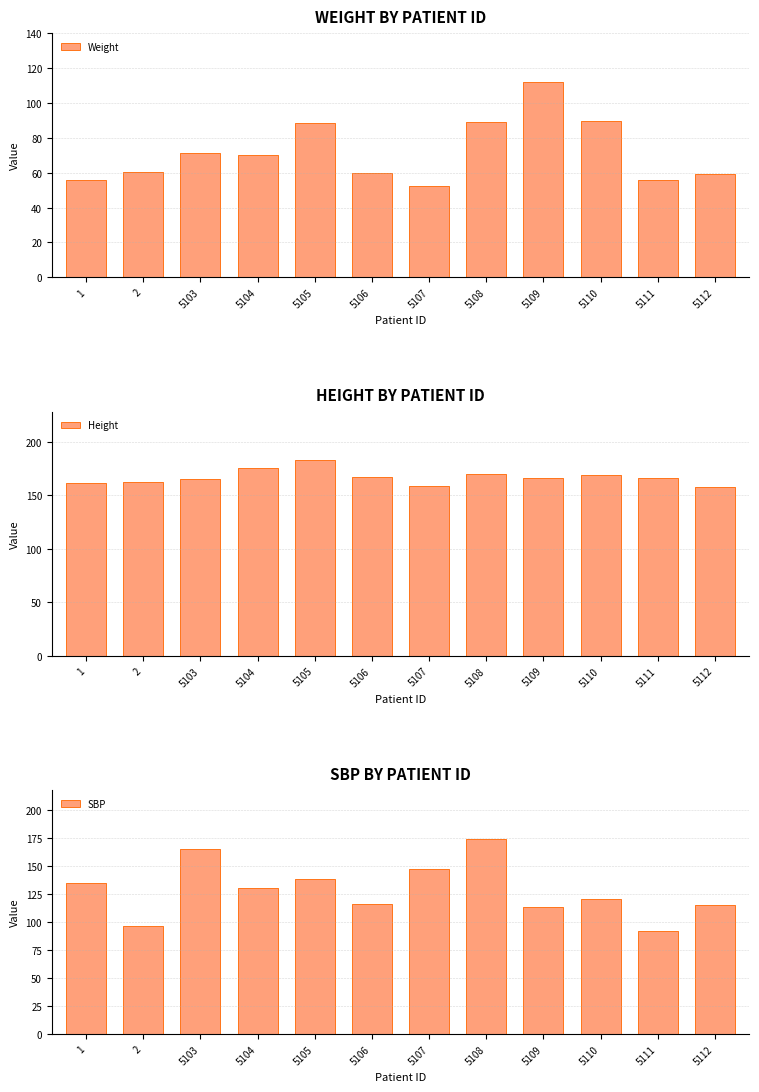

How many lines are shown in the chart?

3